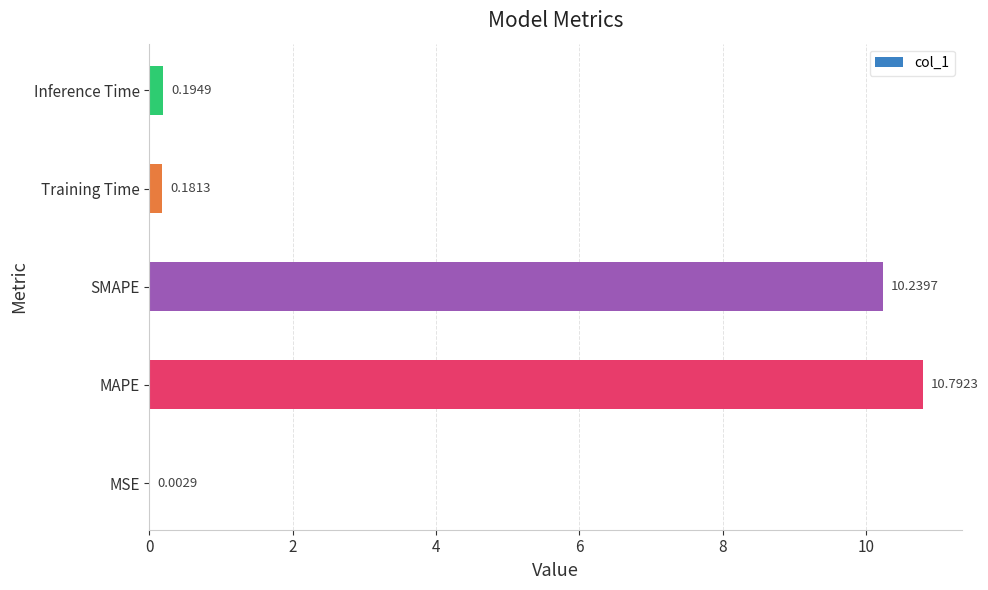

What is the sum of the values at MAPE and SMAPE?

21.0